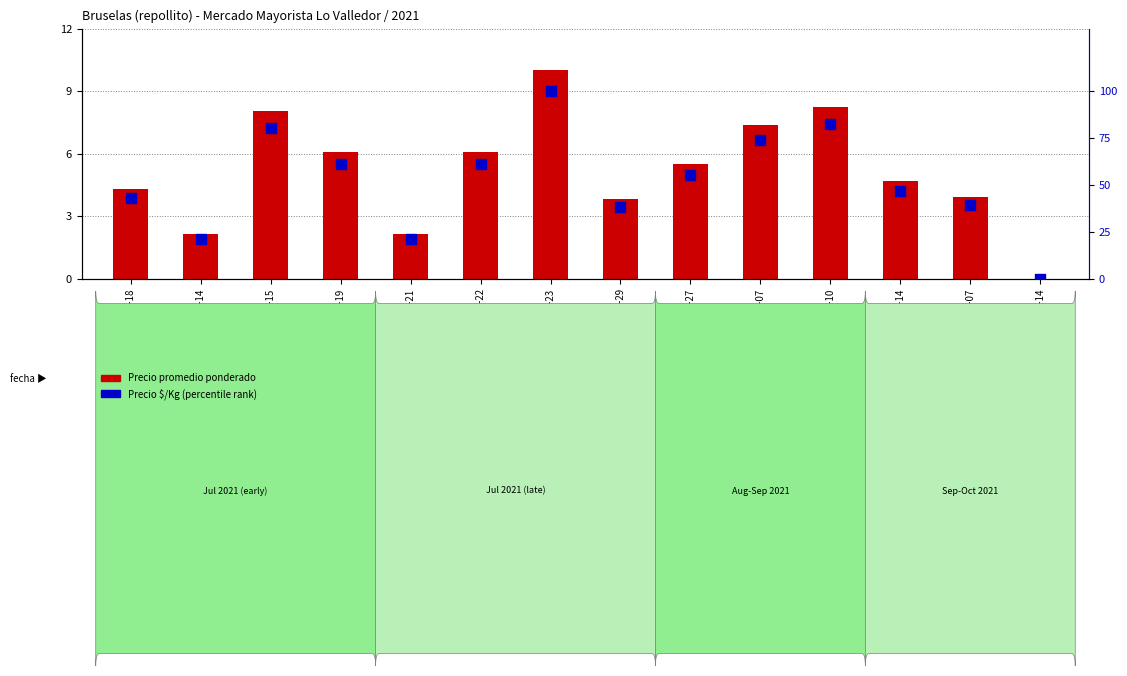

At how many categories does at least one series exceed 89?

1